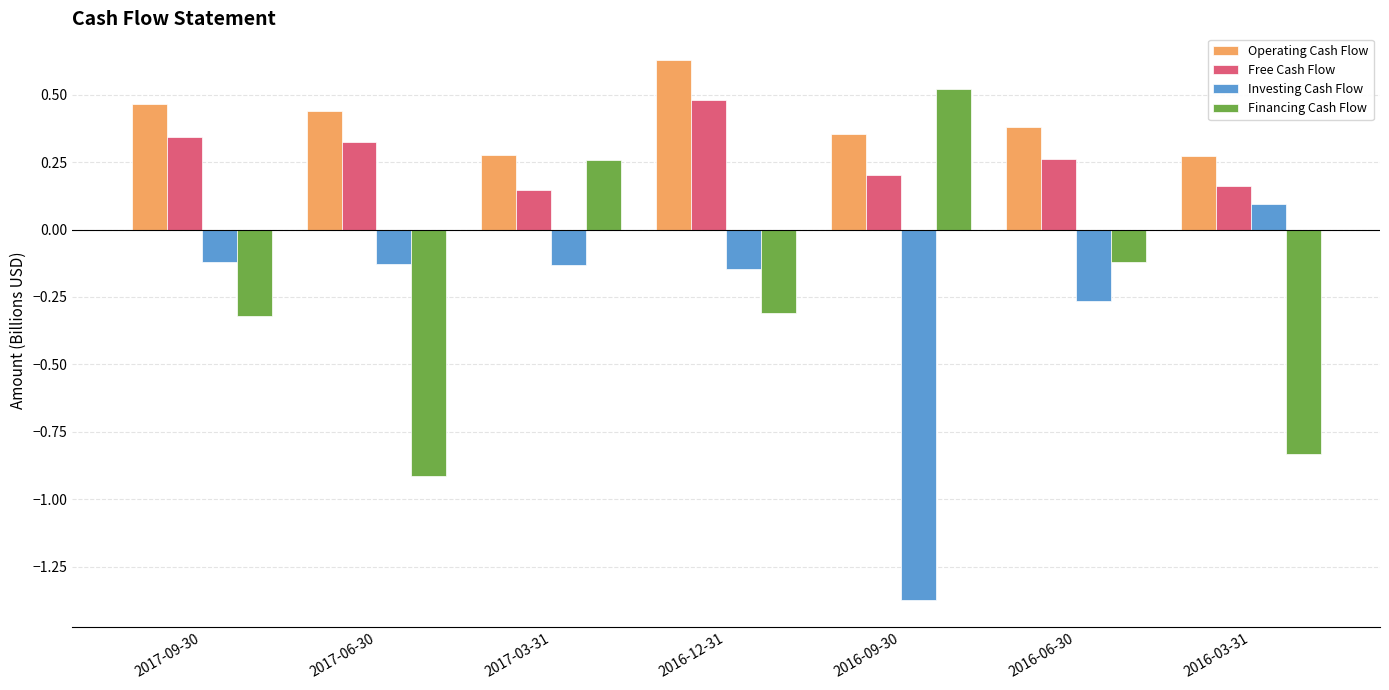

What are all the series names shown in the legend?

Operating Cash Flow, Free Cash Flow, Investing Cash Flow, Financing Cash Flow